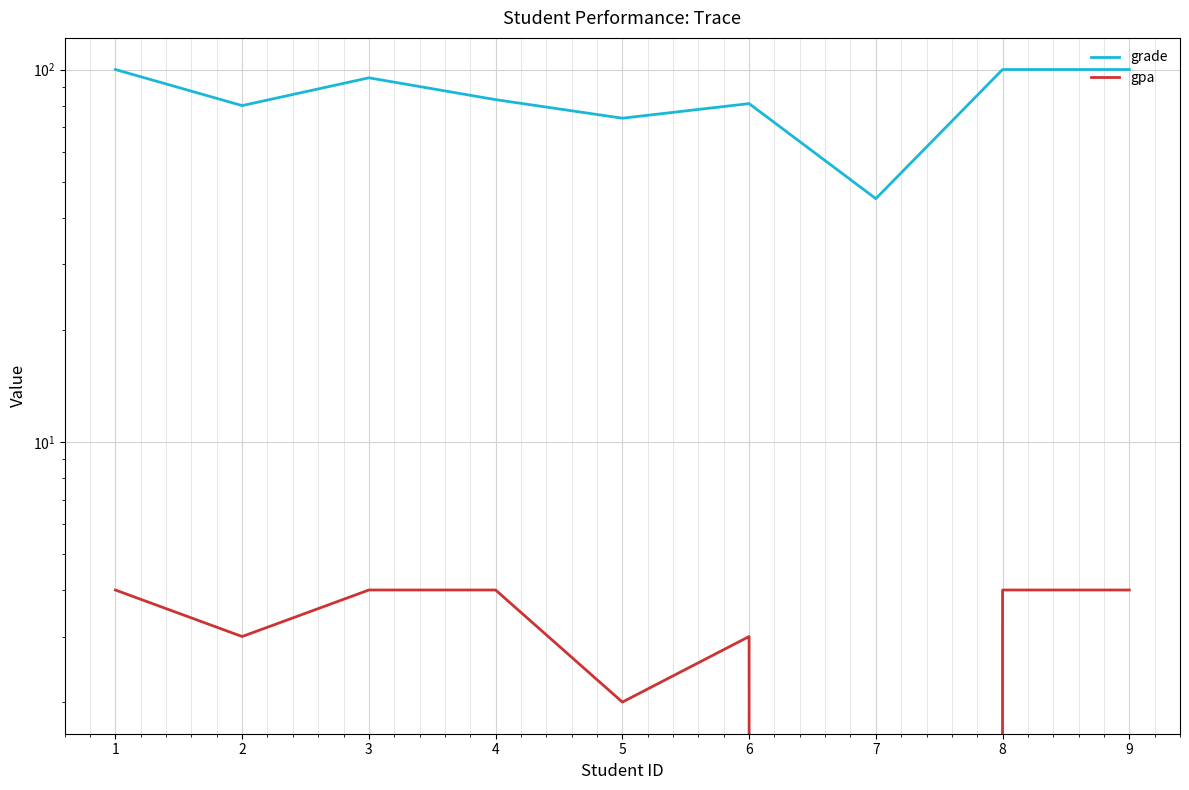

What is the average value of the gpa series?

3